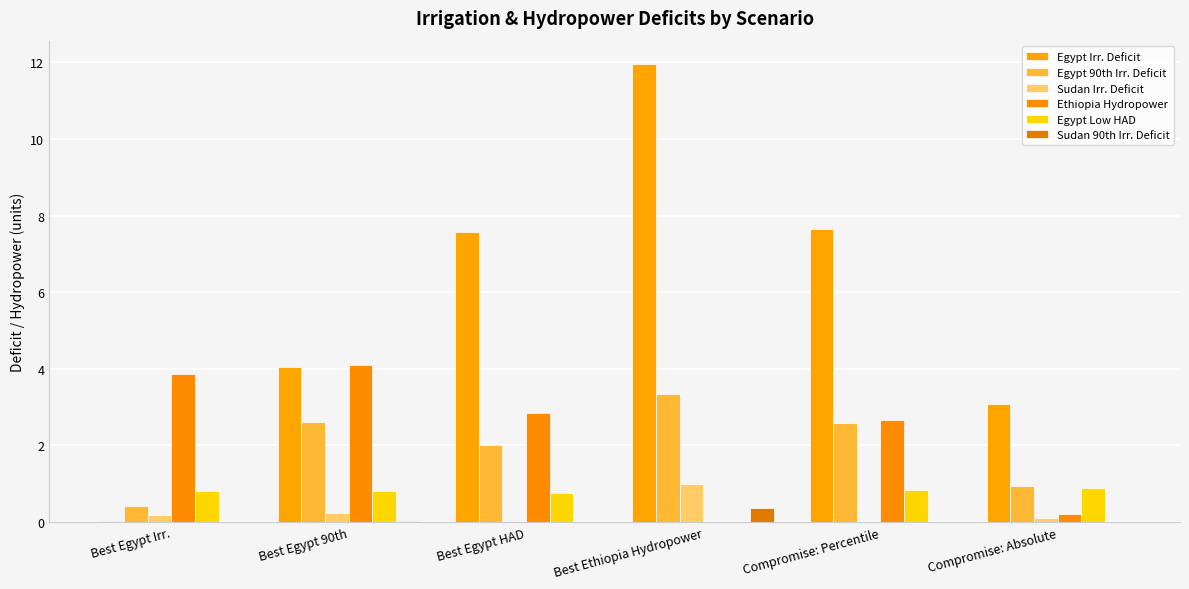

What is the greatest value displayed?

12.0